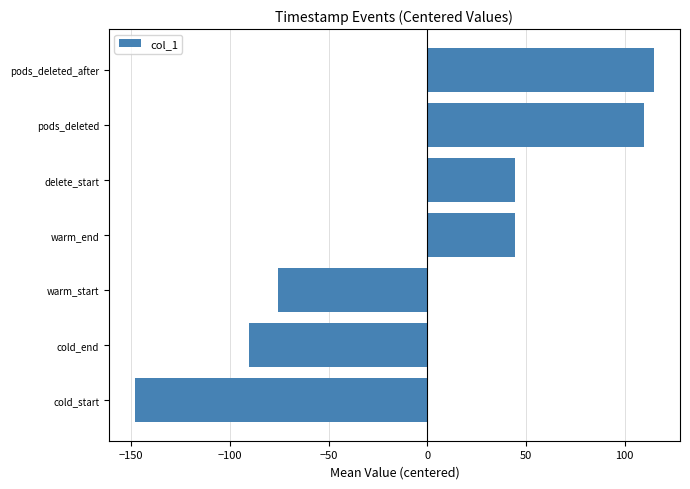

Read the value at warm_end.

44.6